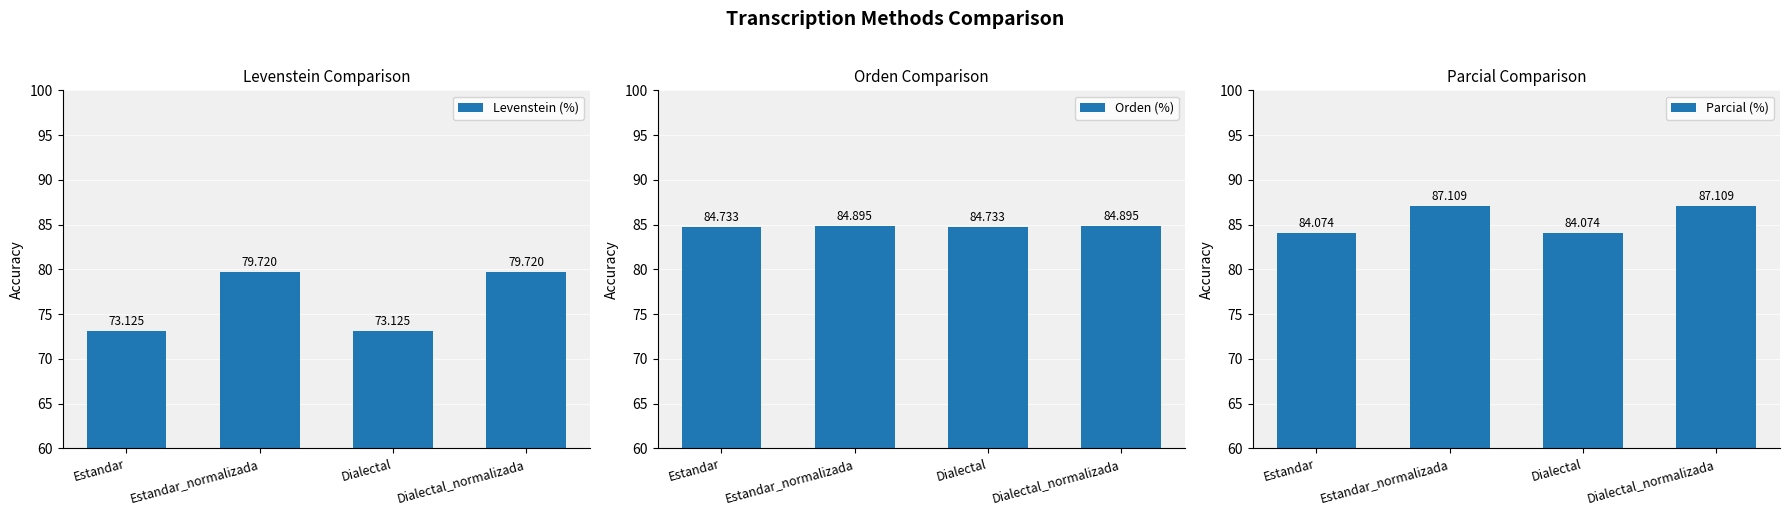

Reading left to right, extract all data points from this chart.

Levenstein (%): 73.1	79.7	73.1	79.7
Orden (%): 84.7	84.9	84.7	84.9
Parcial (%): 84.1	87.1	84.1	87.1